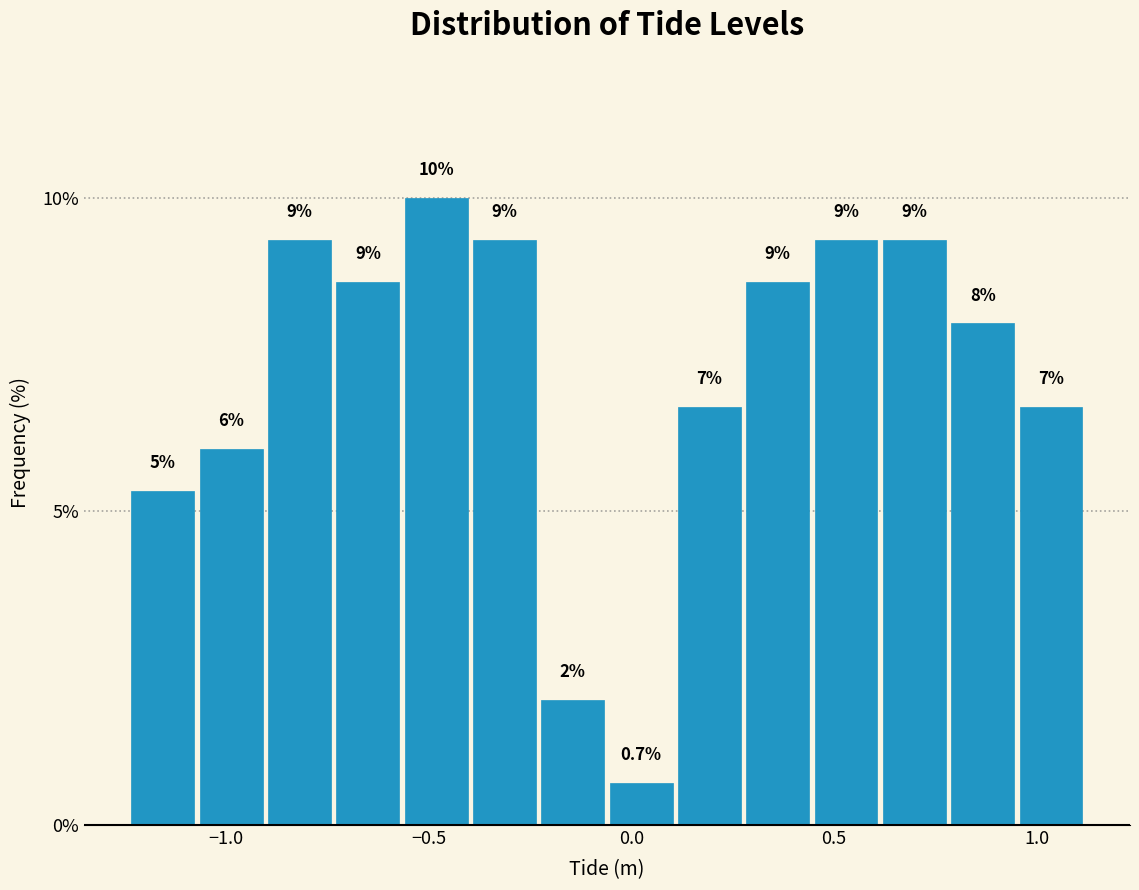

Read against the x-axis, roughly where is the centre of the tallest bar?

-0.50